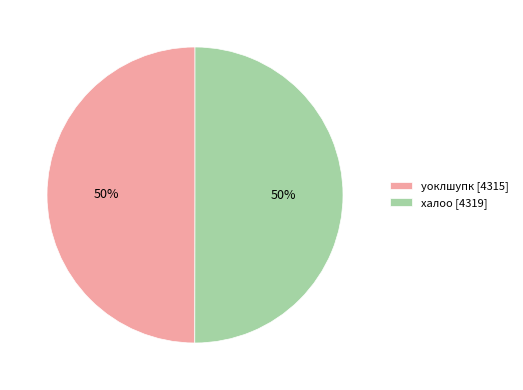

How many segments does this pie chart have?

2